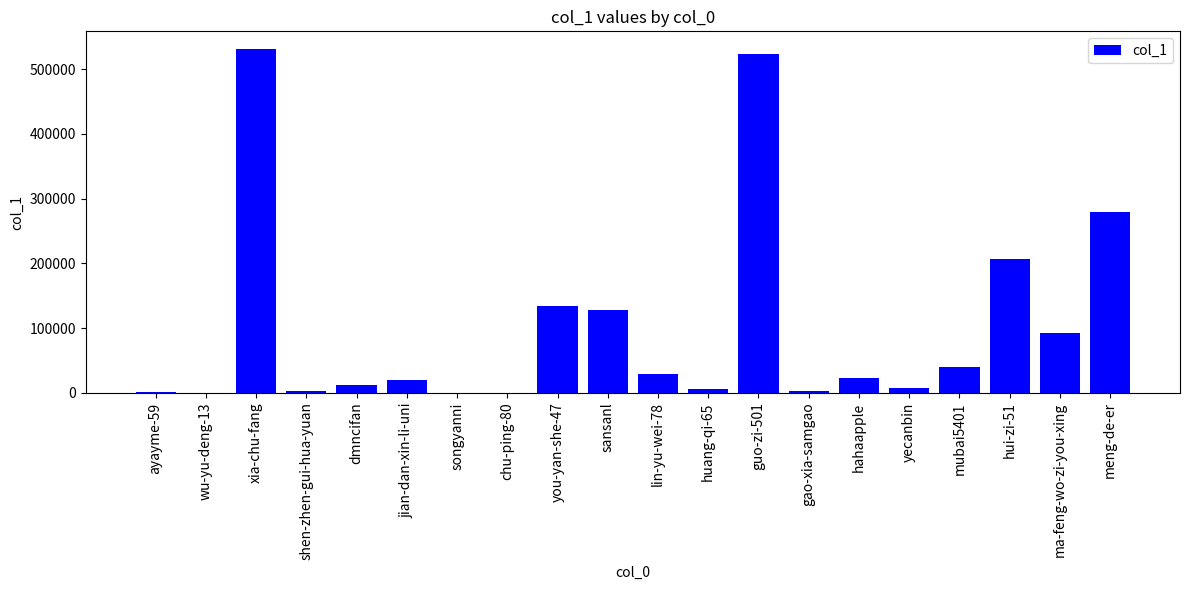

What is the sum of all values?

2039305